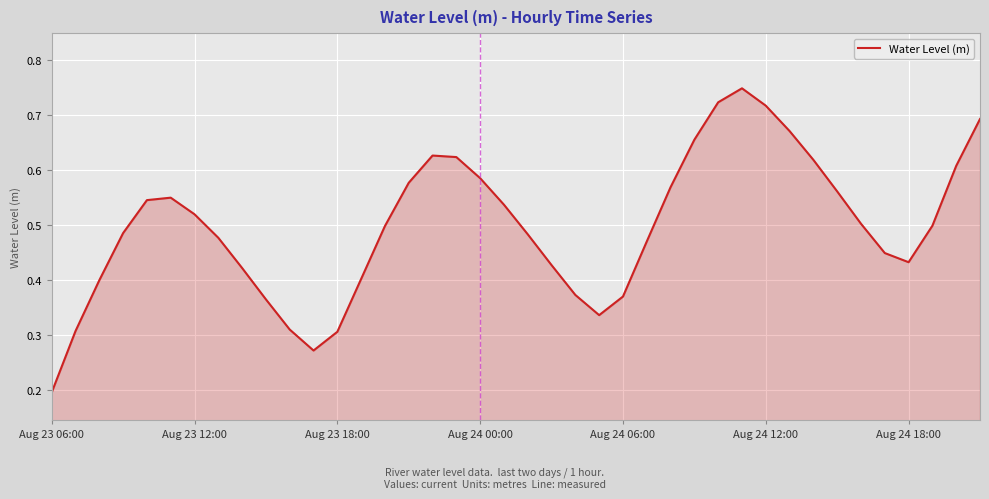

Which category has the highest value across all series?

29